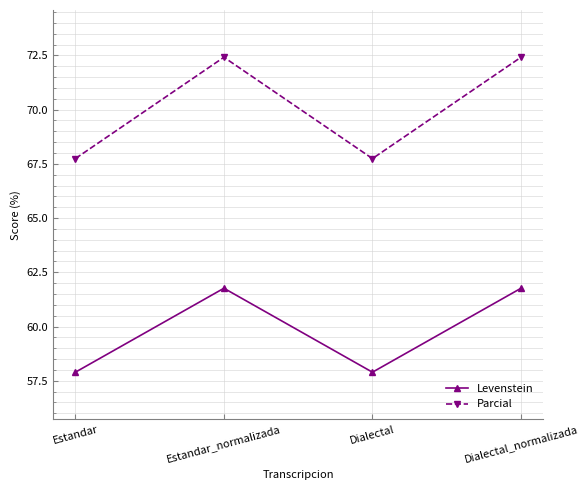

How many lines are shown in the chart?

2